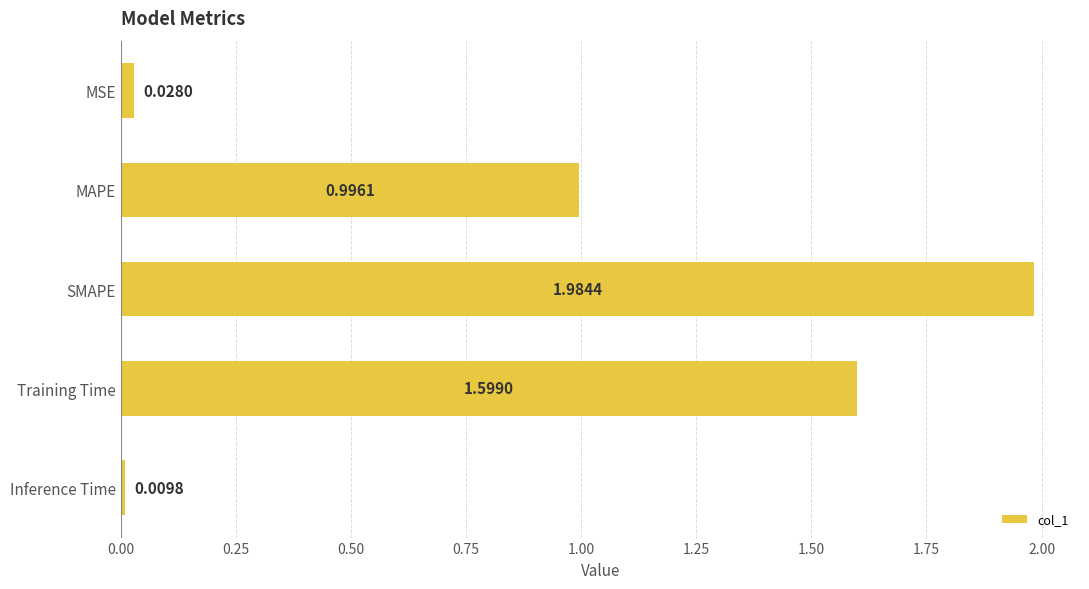

Which category has the highest value across all series?

SMAPE